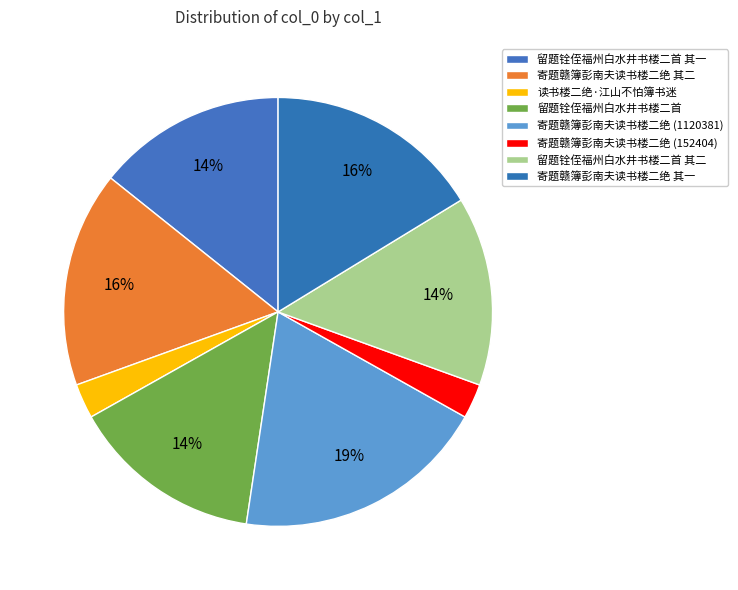

How many slices are in this pie chart?

8